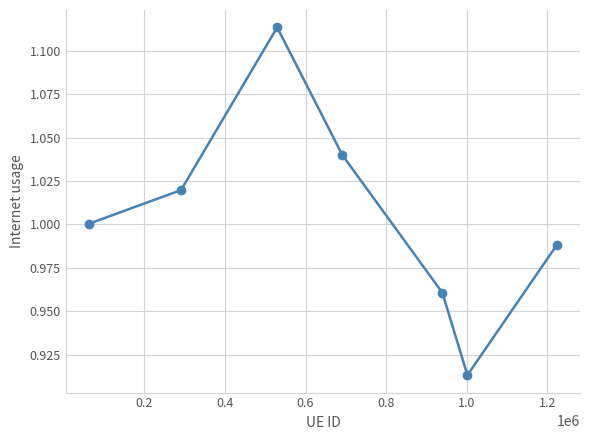

How many interior local peaks (higher than both neighbors) does the data have?

1